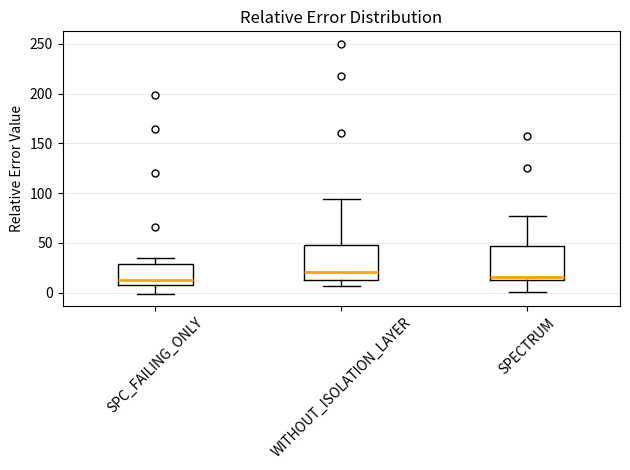

Reading left to right, read every box against the y-axis: the position of its median line, the range the box covers, and the ends of its whiskers. The values are not printed on the chart, so give them approximately, as read against the axis.

SPC_FAILING_ONLY: median 15, box 10 to 30, whiskers 0 to 35
WITHOUT_ISOLATION_LAYER: median 20, box 15 to 50, whiskers 5 to 95
SPECTRUM: median 15 (just above the box's lower edge), box 15 to 45, whiskers 0 to 75